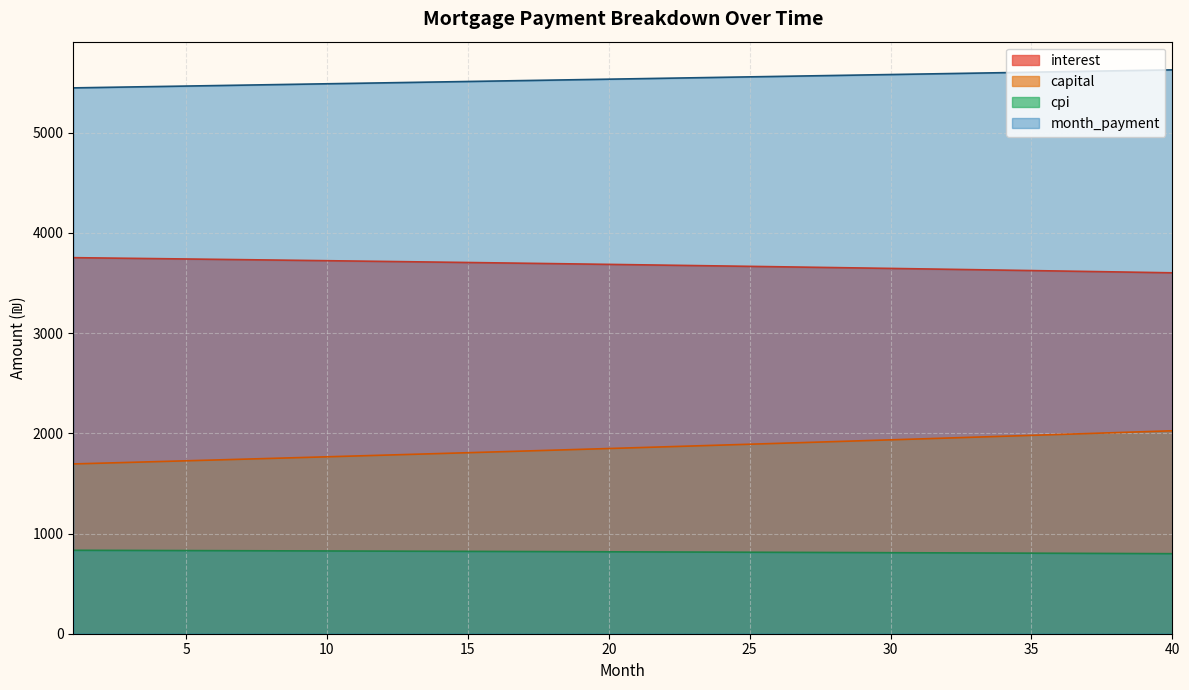

What is the difference between the second highest and minimum values in the capital series?

321.8